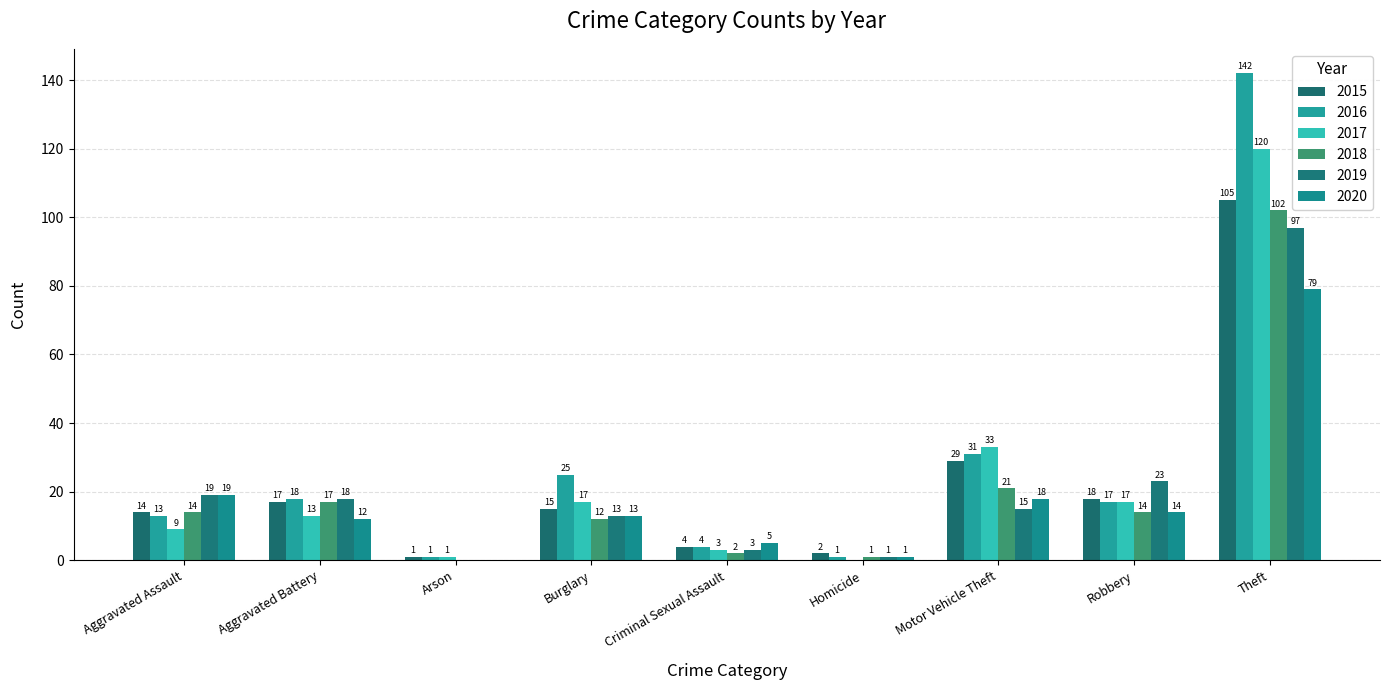

Which series has the largest total across all categories?

2016